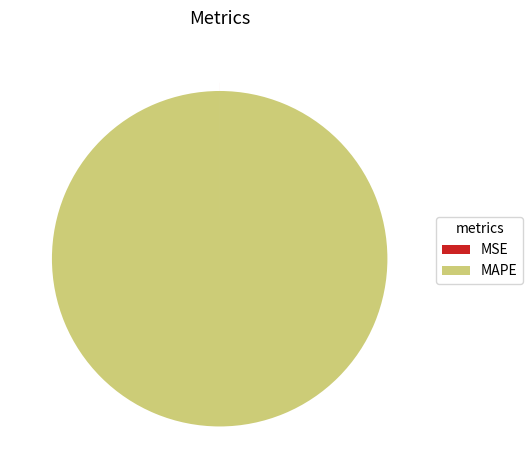

Does MAPE represent more than half of the total?

Yes